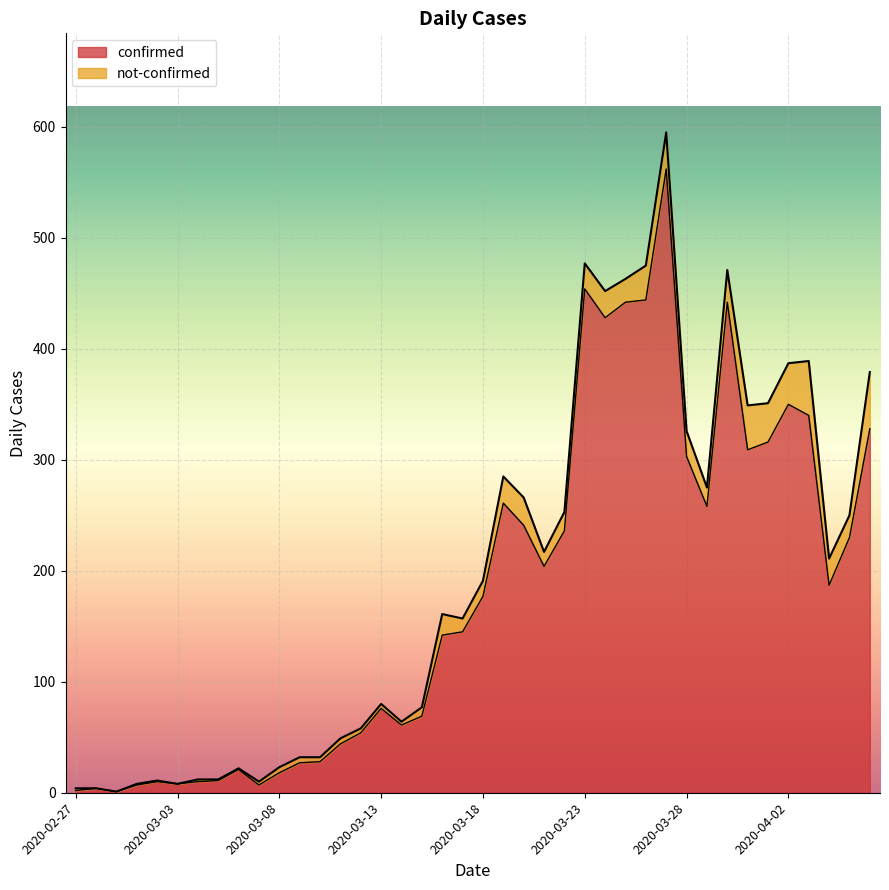

How many lines are shown in the chart?

2